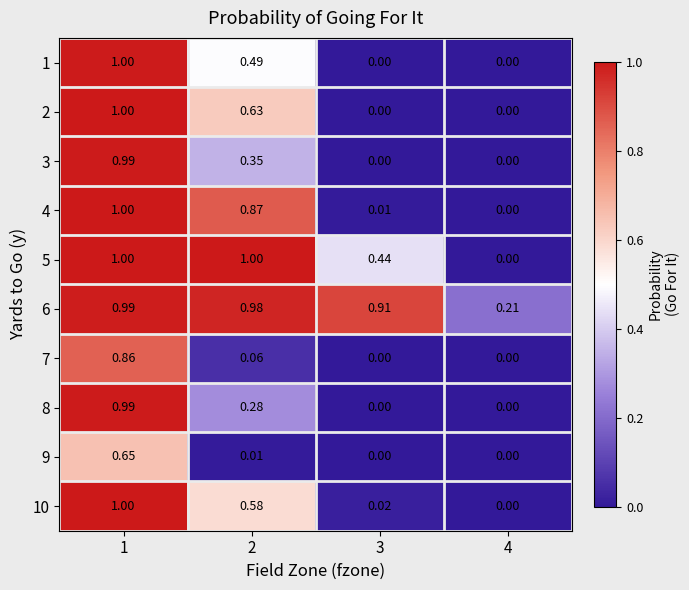

Is the value of 4 at 2 greater than the value of 9 at 2?

Yes